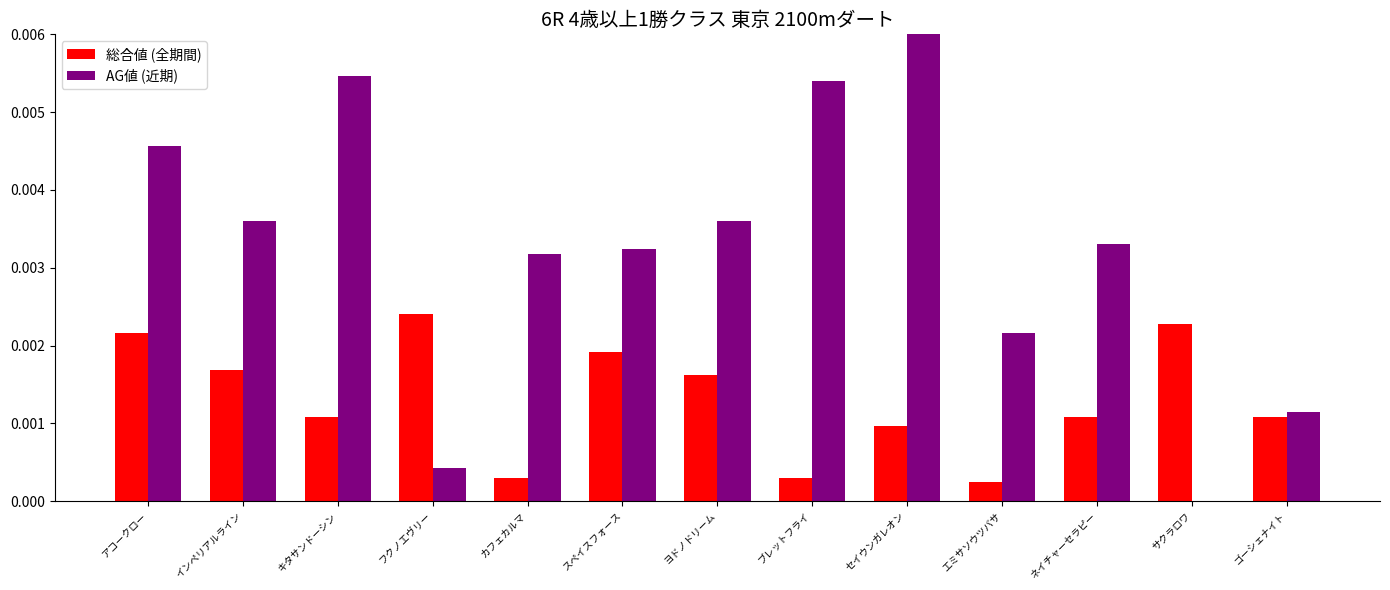

Is it true that 総合値 (全期間) equals 0.0 at ネイチャーセラピー?

True